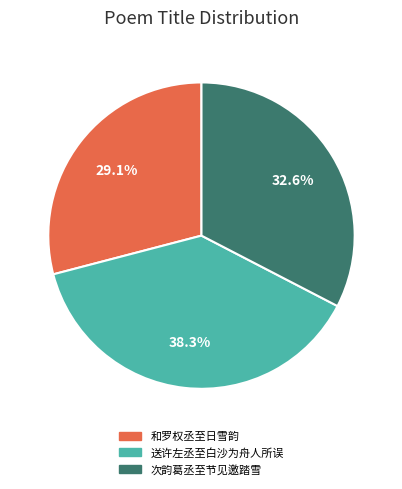

What percentage do 送许左丞至白沙为舟人所误 and 次韵葛丞至节见邀踏雪 together represent?

70.9%